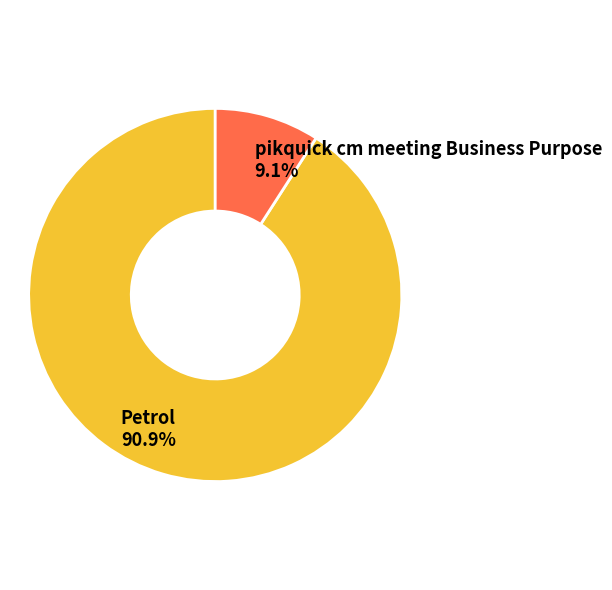

Is it true that Petrol is 98% of the pie?

False